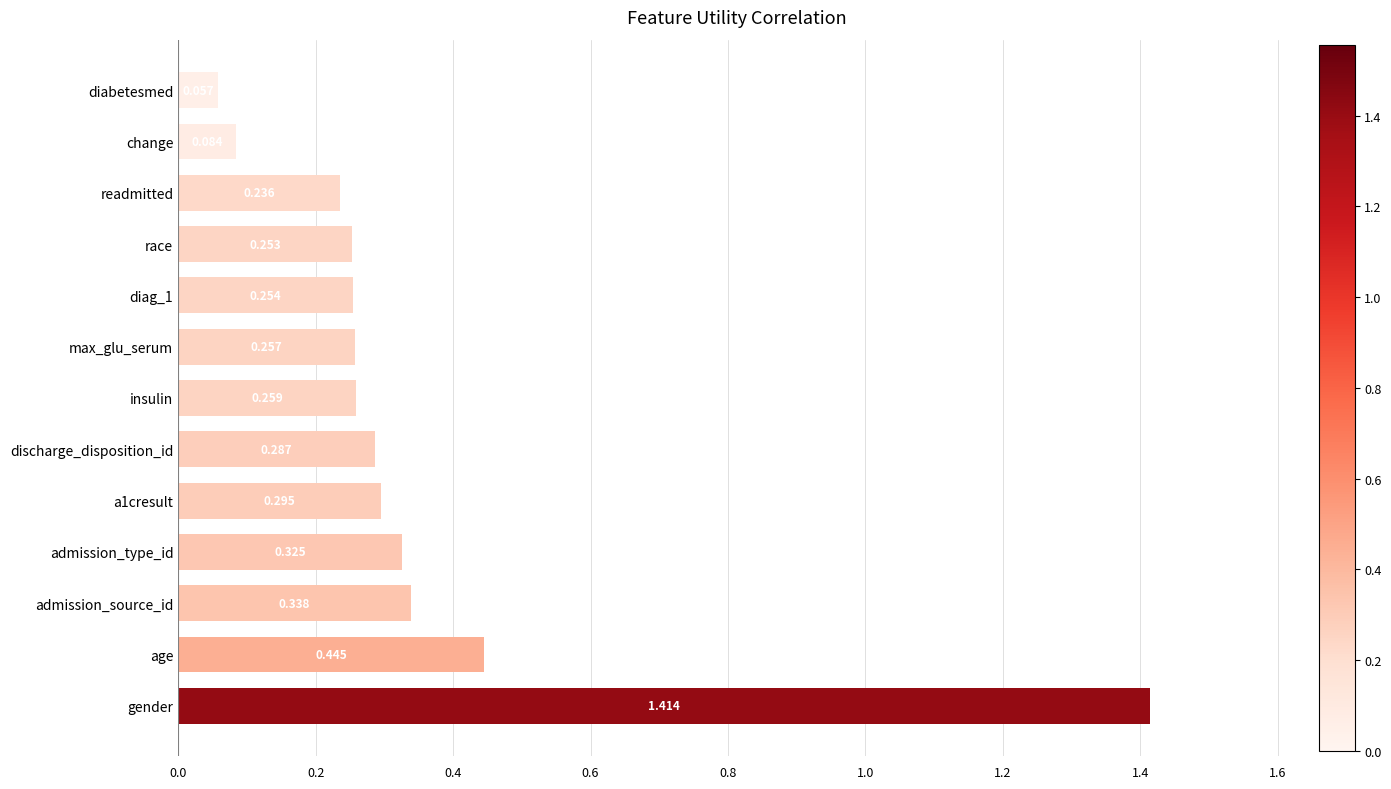

Between change and admission_source_id, which is larger?

admission_source_id